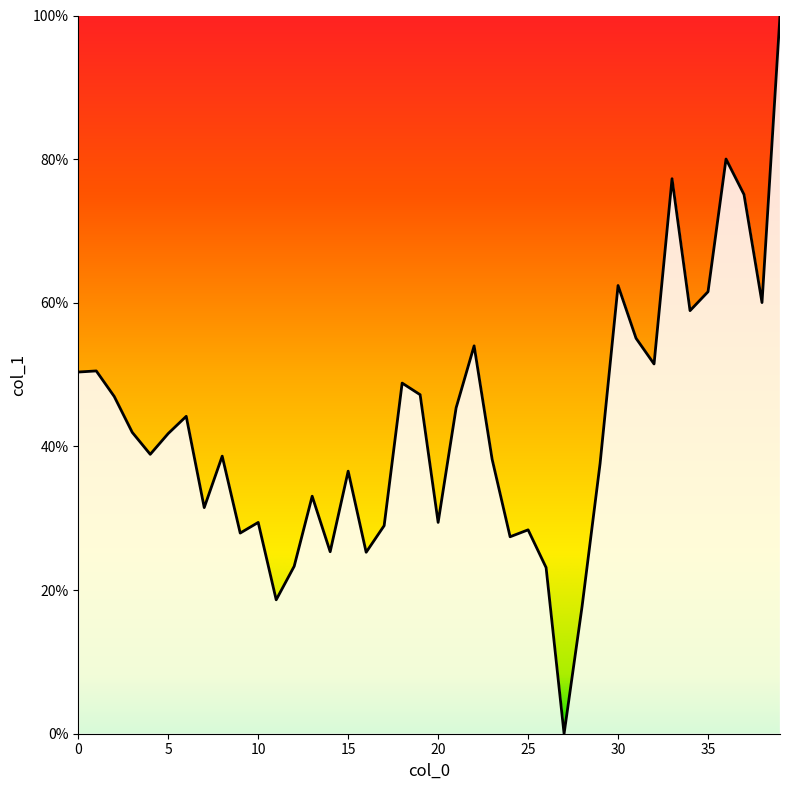

What is the difference between the maximum and minimum values?

100.0